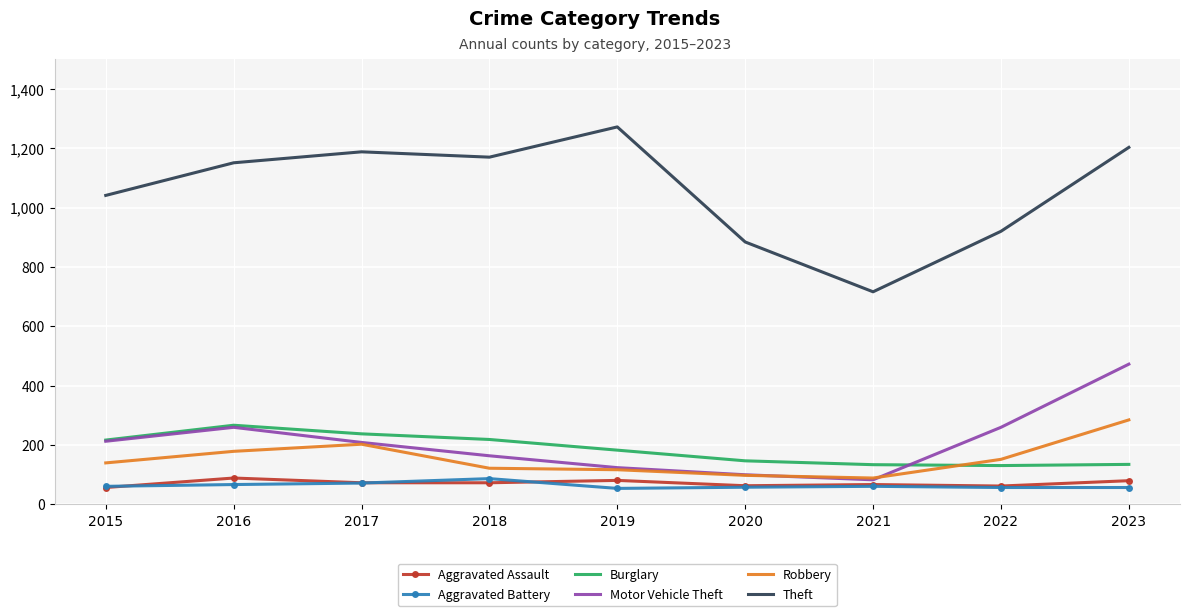

What is the smallest value displayed?

53